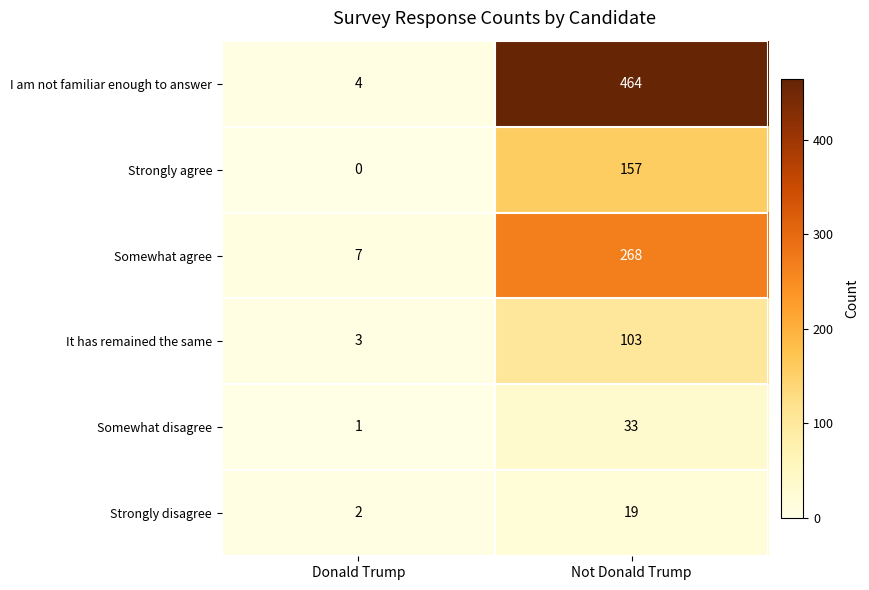

At which label is Strongly agree closest to 78?

Donald Trump